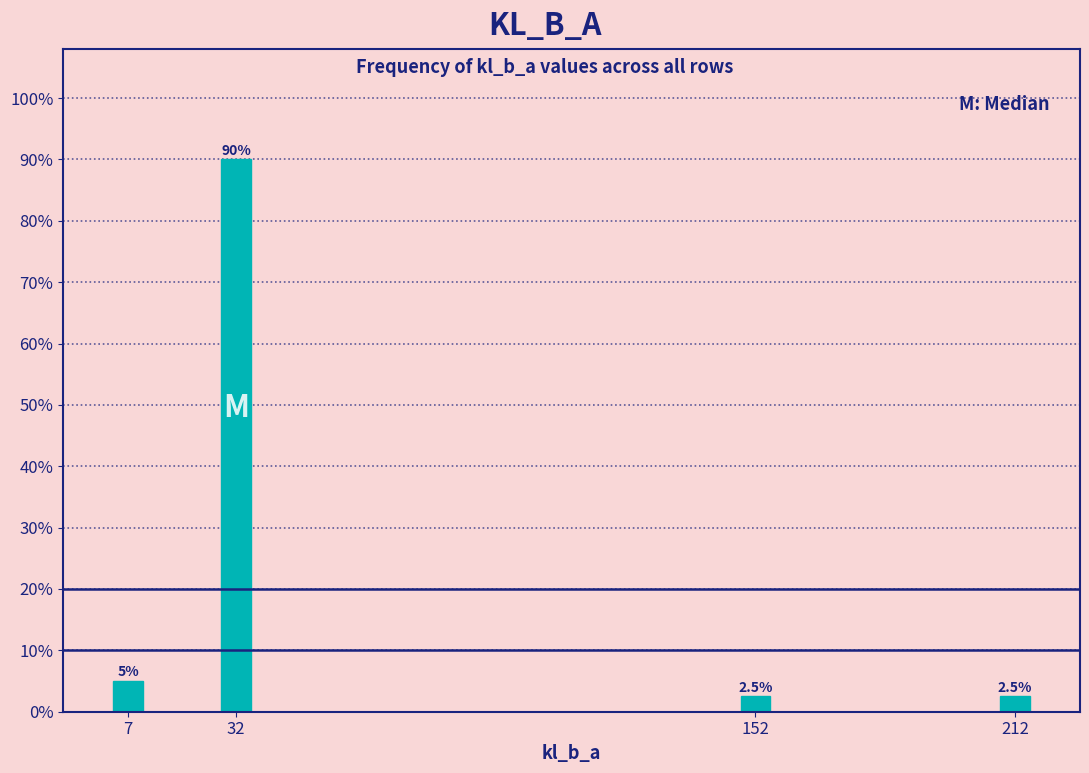

Reading right to left, transcribe all the data shown in this chart.

212=2.5	152=2.5	32=90.0	7=5.0